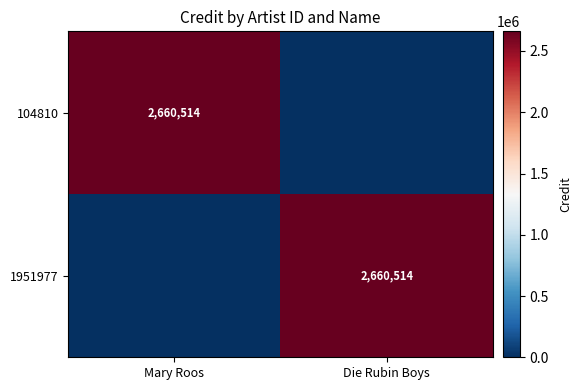

Is it true that 1951977 equals 1534487 at Die Rubin Boys?

False